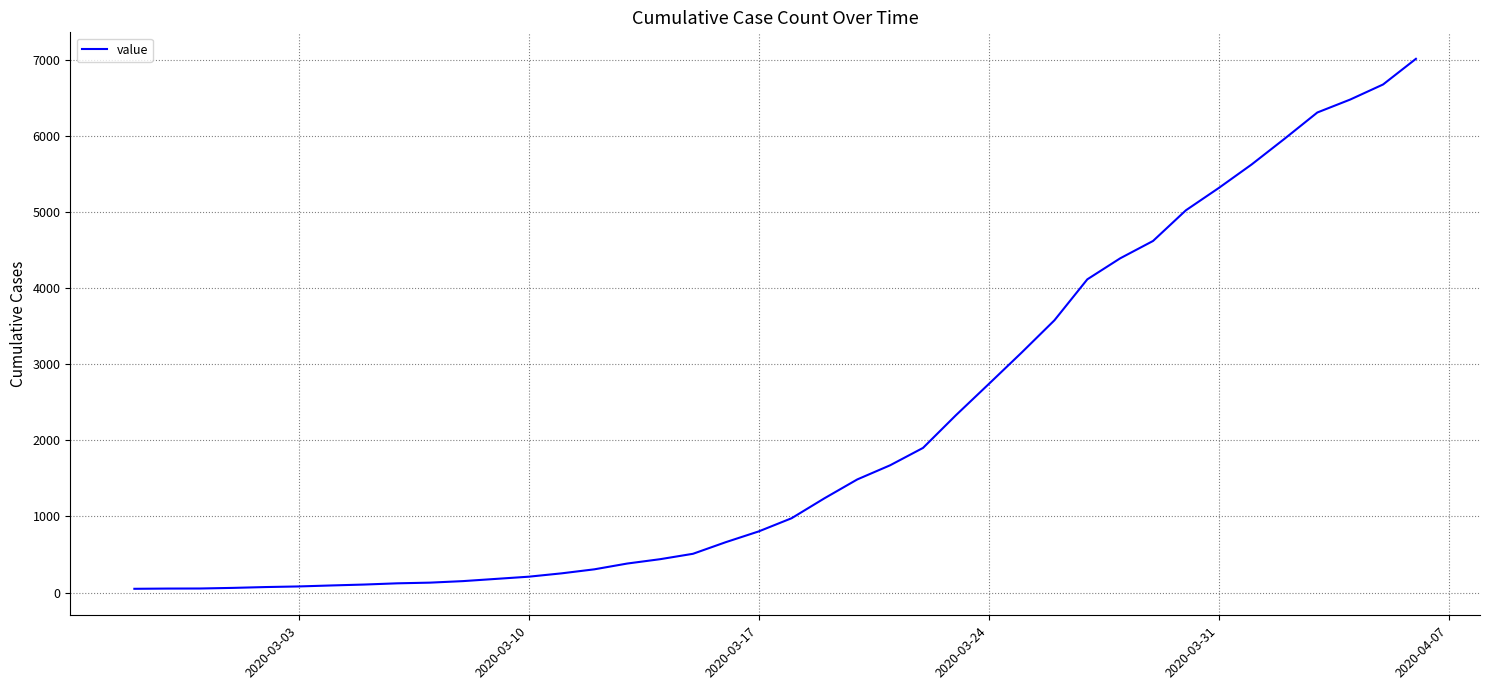

Is this an area chart (filled region under the line)?

No